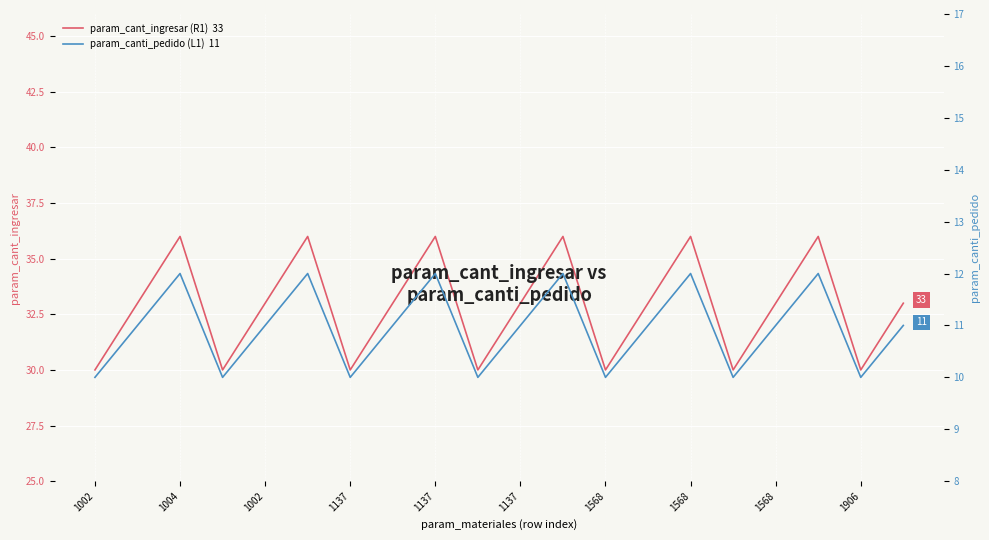

What is the highest value of the param_canti_pedido (L1) series?

12